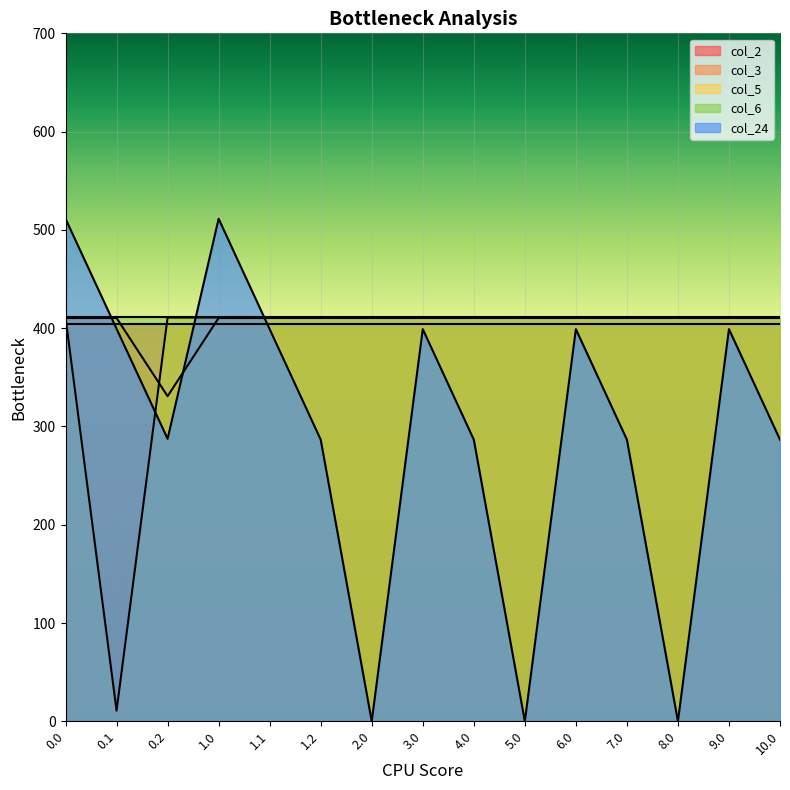

List the labels in order of col_5 value, largest first.

0.0, 0.2, 1.0, 1.1, 1.2, 2.0, 3.0, 4.0, 5.0, 6.0, 7.0, 8.0, 9.0, 10.0, 0.1